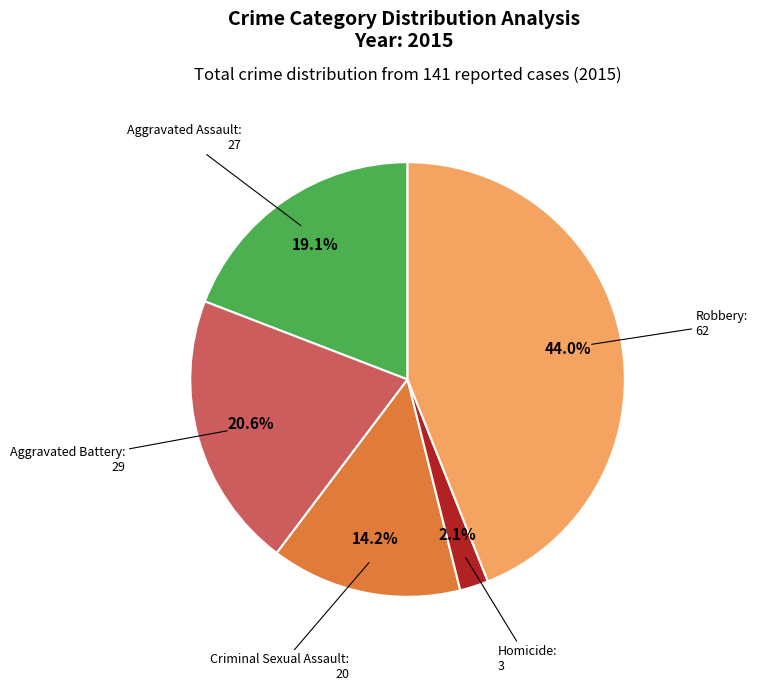

Is there a majority slice in this chart?

No